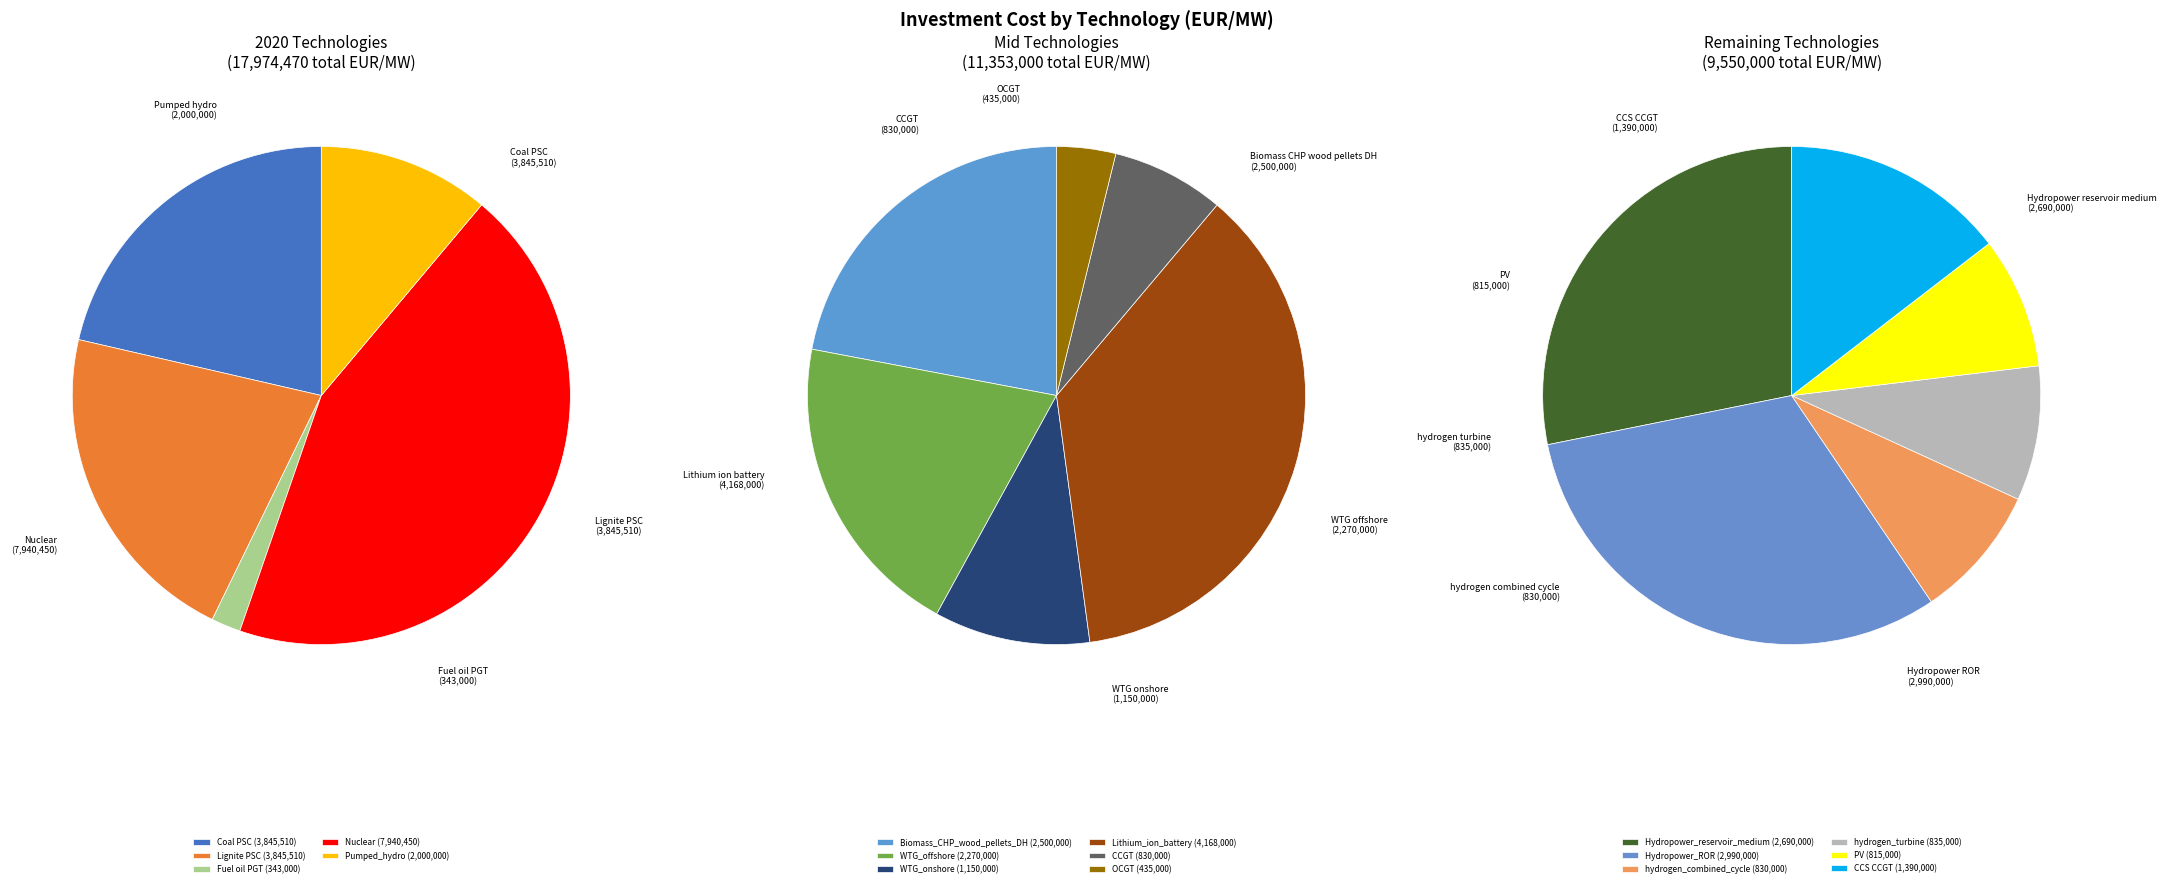

Which category has the smallest portion of the pie?

Fuel oil PGT